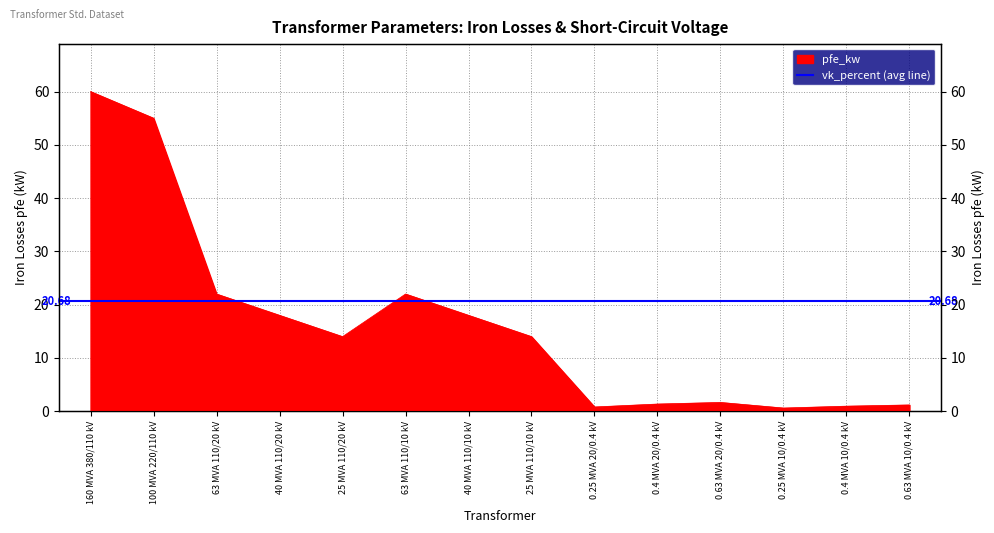

What is the sum of all values?

229.5